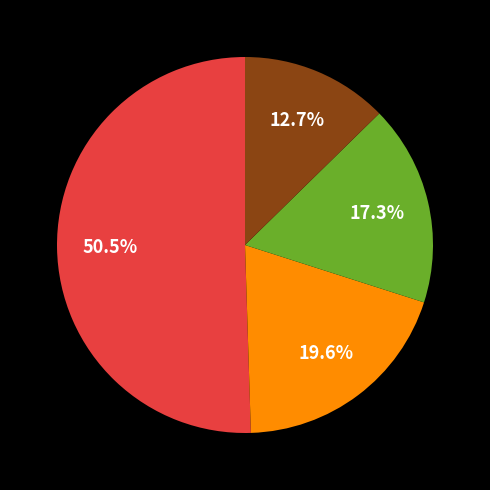

To the nearest percent, what is the difference between the largest and smallest slice percentages?

38%